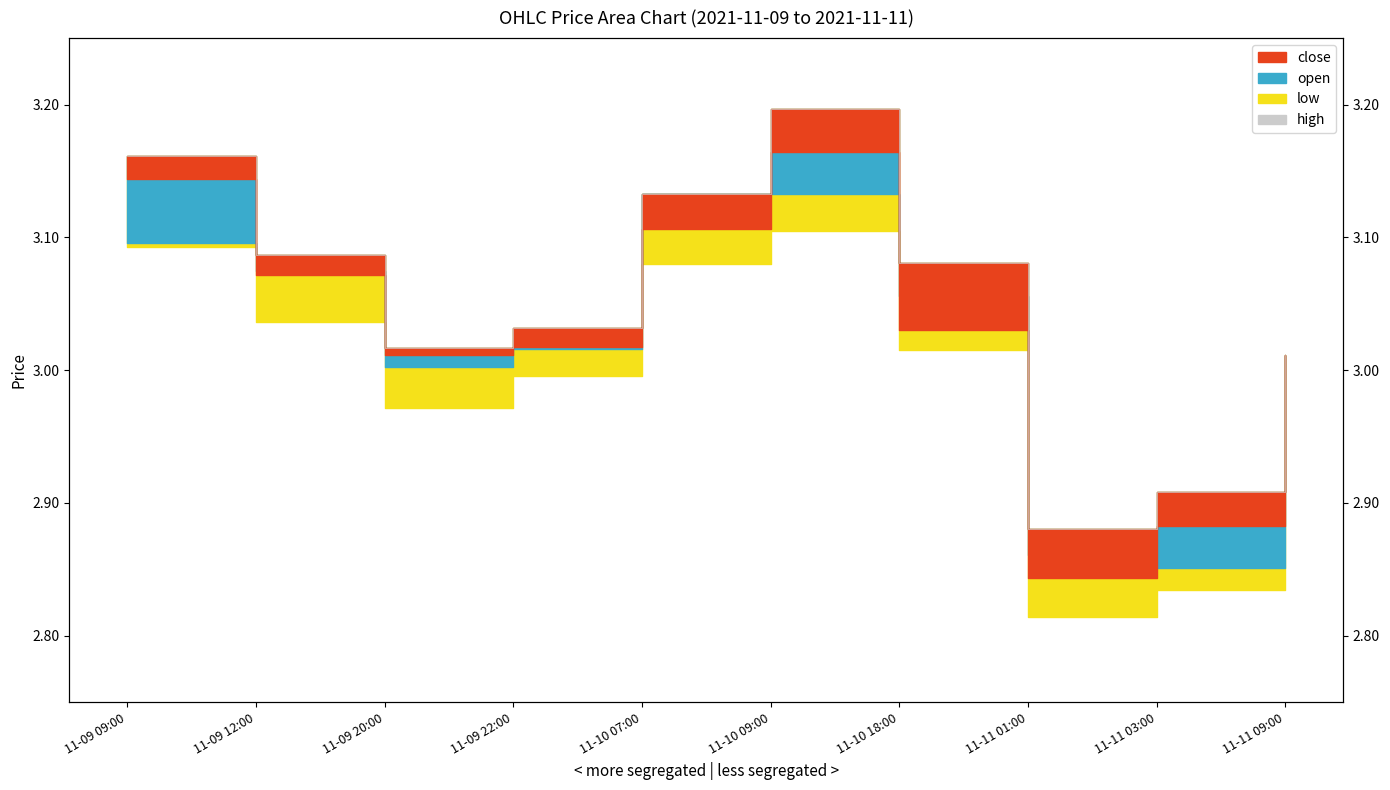

Count the number of values greater than 3.

8